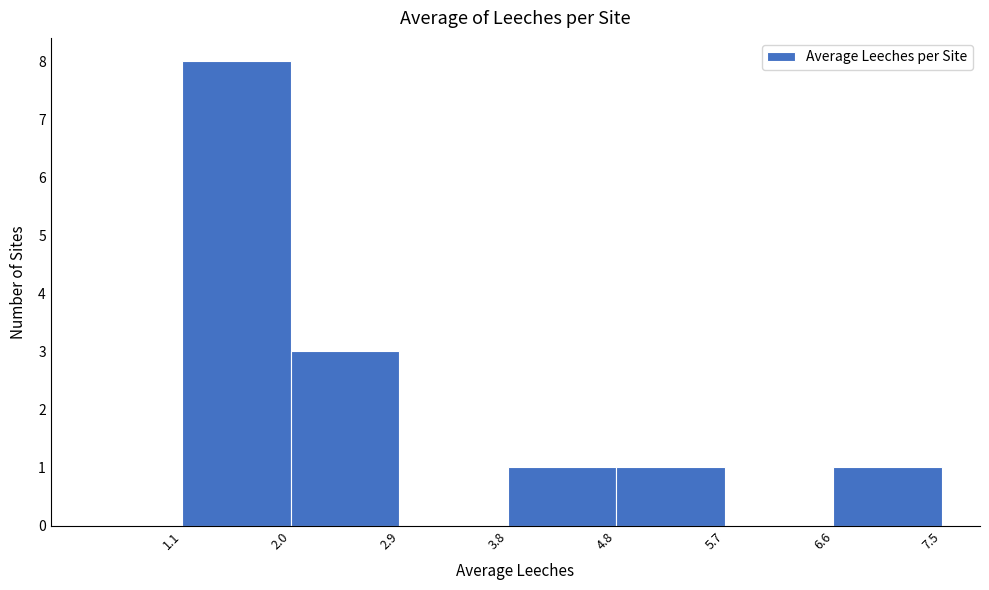

Reading left to right, transcribe this chart: for each bar, give the range it covers on the x-axis and its height. The values are not printed on the chart, so give them approximately, as read against the axis.

1.1 to 2.0: 8
2.0 to 2.9: 3
2.9 to 3.8: 0
3.8 to 4.8: 1
4.8 to 5.7: 1
5.7 to 6.6: 0
6.6 to 7.5: 1